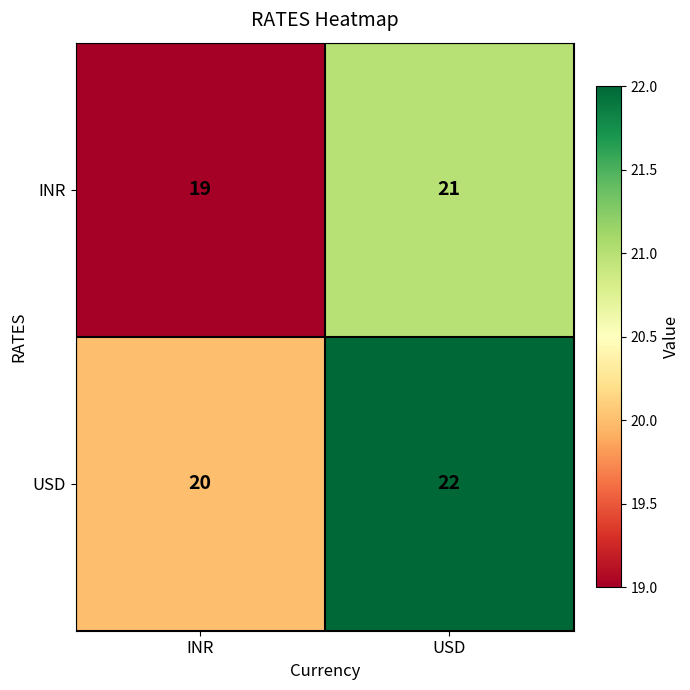

What is the average value of the USD series?

21